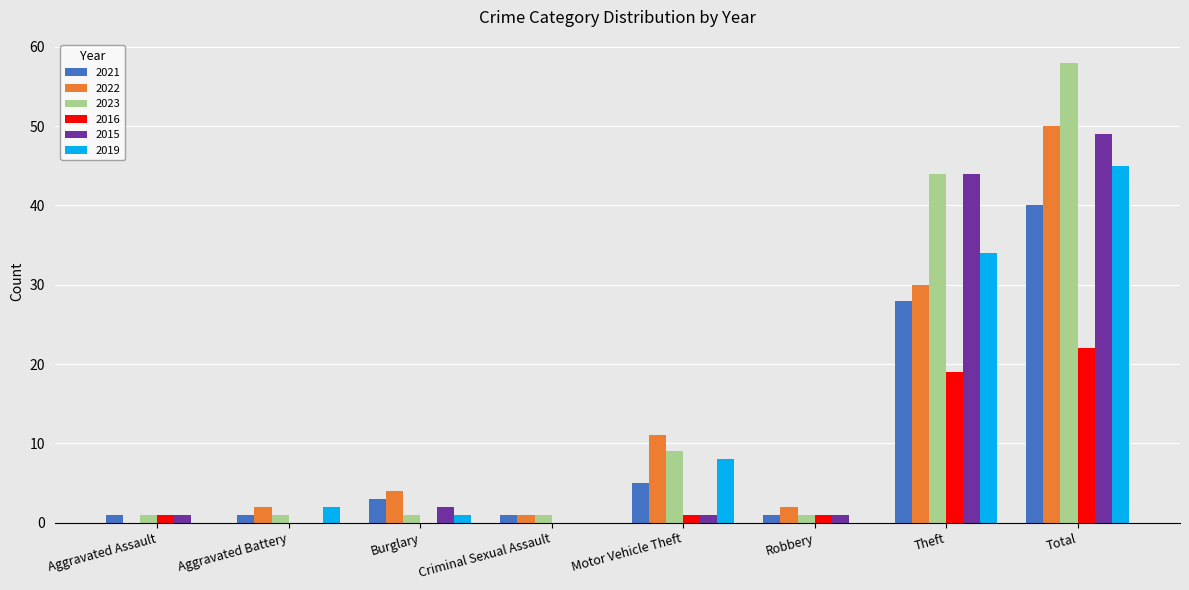

How many distinct data groups are displayed?

6